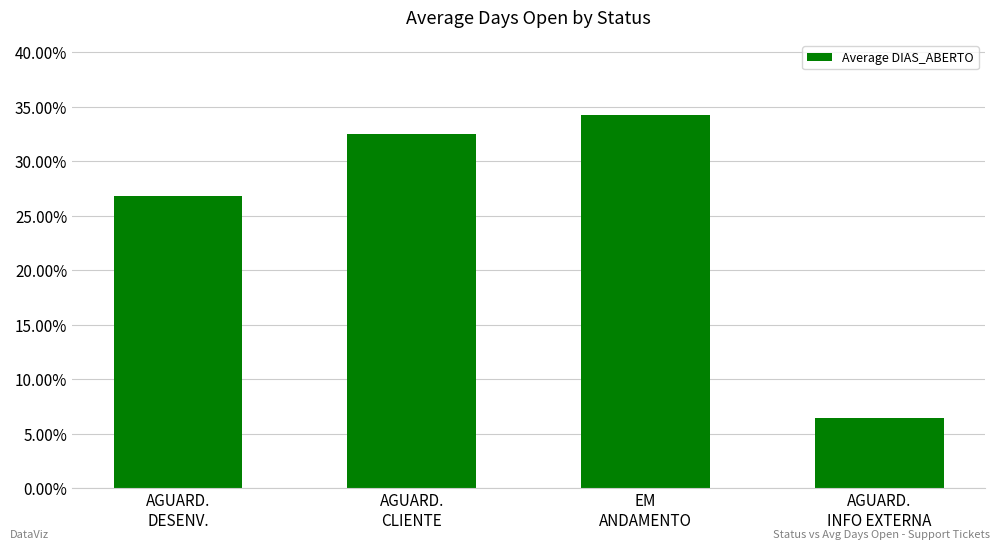

List the labels in order of value, smallest first.

AGUARD.
INFO EXTERNA, AGUARD.
DESENV., AGUARD.
CLIENTE, EM
ANDAMENTO